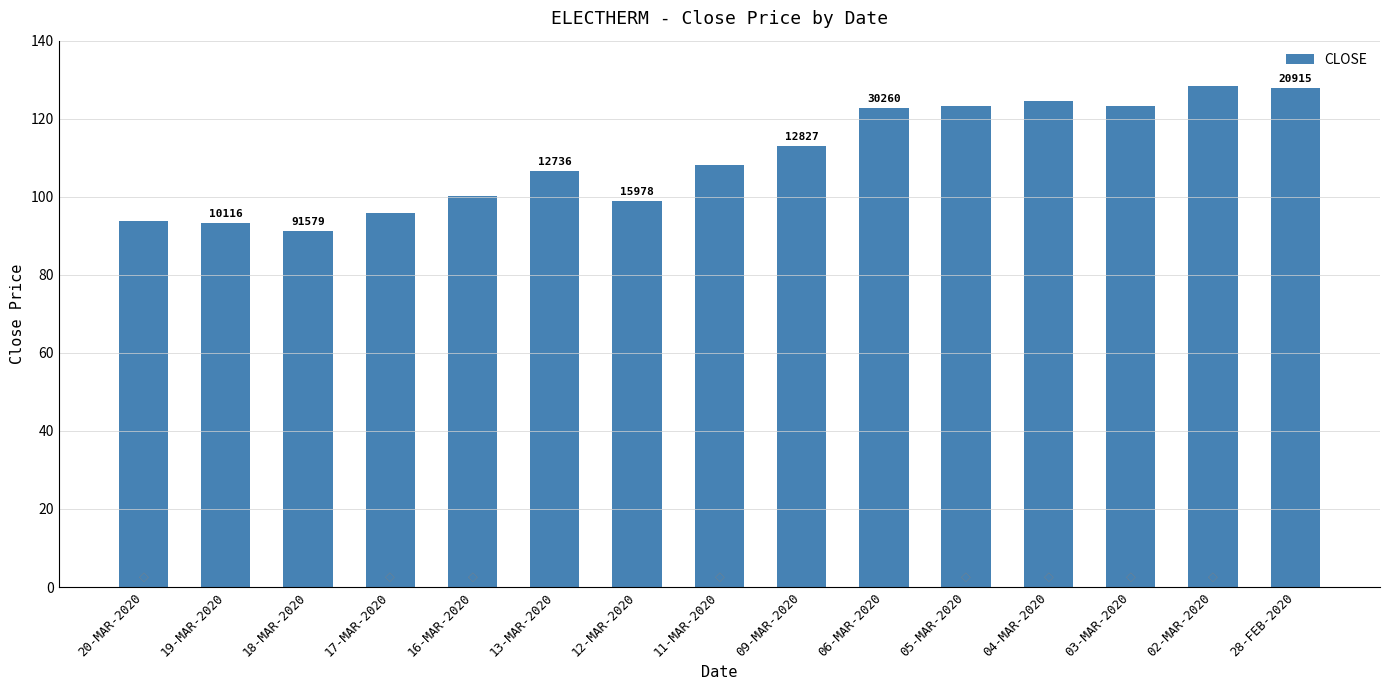

What is the sum of the values at 13-MAR-2020 and 16-MAR-2020?

206.8